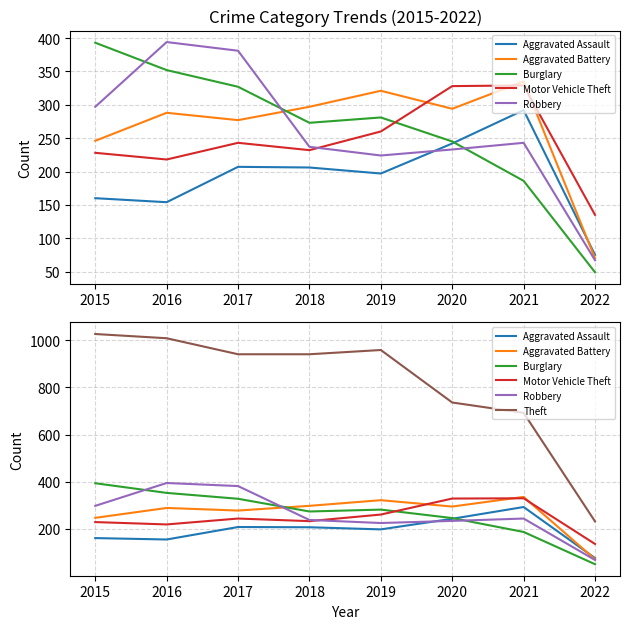

Reading right to left, what are all the values shown in this chart?

Aggravated Assault: 75	292	242	197	206	207	154	160
Aggravated Battery: 70	335	294	321	297	277	288	246
Burglary: 49	186	245	281	273	327	352	393
Motor Vehicle Theft: 135	329	328	260	232	243	218	228
Robbery: 67	243	233	224	237	381	394	297
Theft: 231	692	736	959	941	941	1009	1027